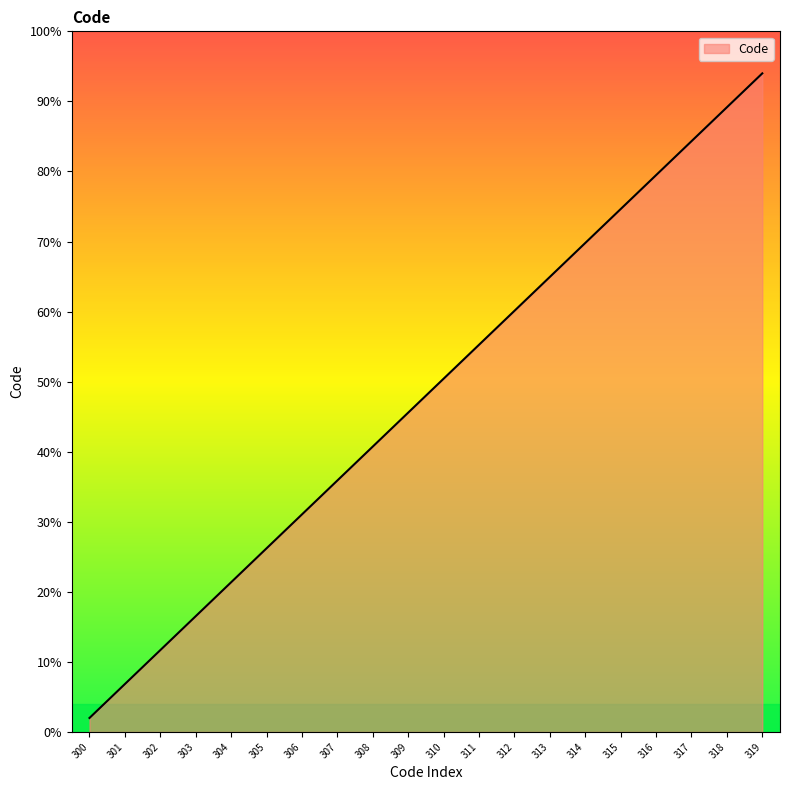

Rank the categories by value from lowest to highest.

300, 301, 302, 303, 304, 305, 306, 307, 308, 309, 310, 311, 312, 313, 314, 315, 316, 317, 318, 319